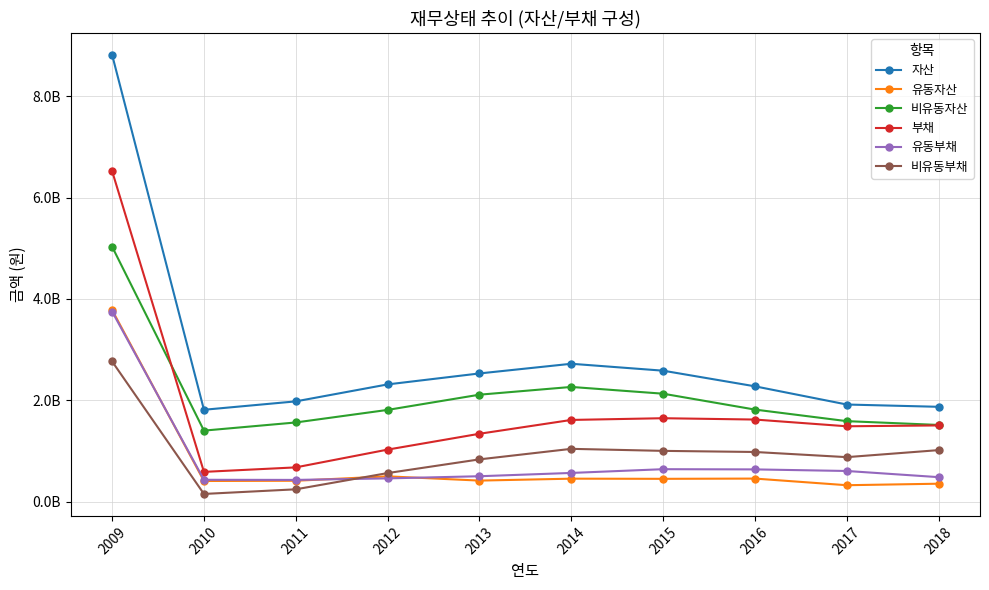

Reading right to left, what are all the values shown in this chart?

자산: 1873603000	1918648000	2277519000	2585756000	2722203000	2531518000	2315289000	1980735000	1815166000	8813331000
유동자산: 357667000	327757000	458650000	453733000	456871000	418898000	502699000	415798000	410954000	3781887000
비유동자산: 1515936000	1590891000	1818869000	2132023000	2265332000	2112620000	1812590000	1564937000	1404212000	5031444000
부채: 1506557000	1489671000	1622526000	1648676000	1614895000	1342276000	1029833000	679460000	590647000	6520702000
유동부채: 486807000	608397000	639596000	643787000	569946000	504890000	462537000	432389000	434931000	3752573000
비유동부채: 1019750000	881274000	982930000	1004889000	1044949000	837386000	567296000	247071000	155716000	2768129000